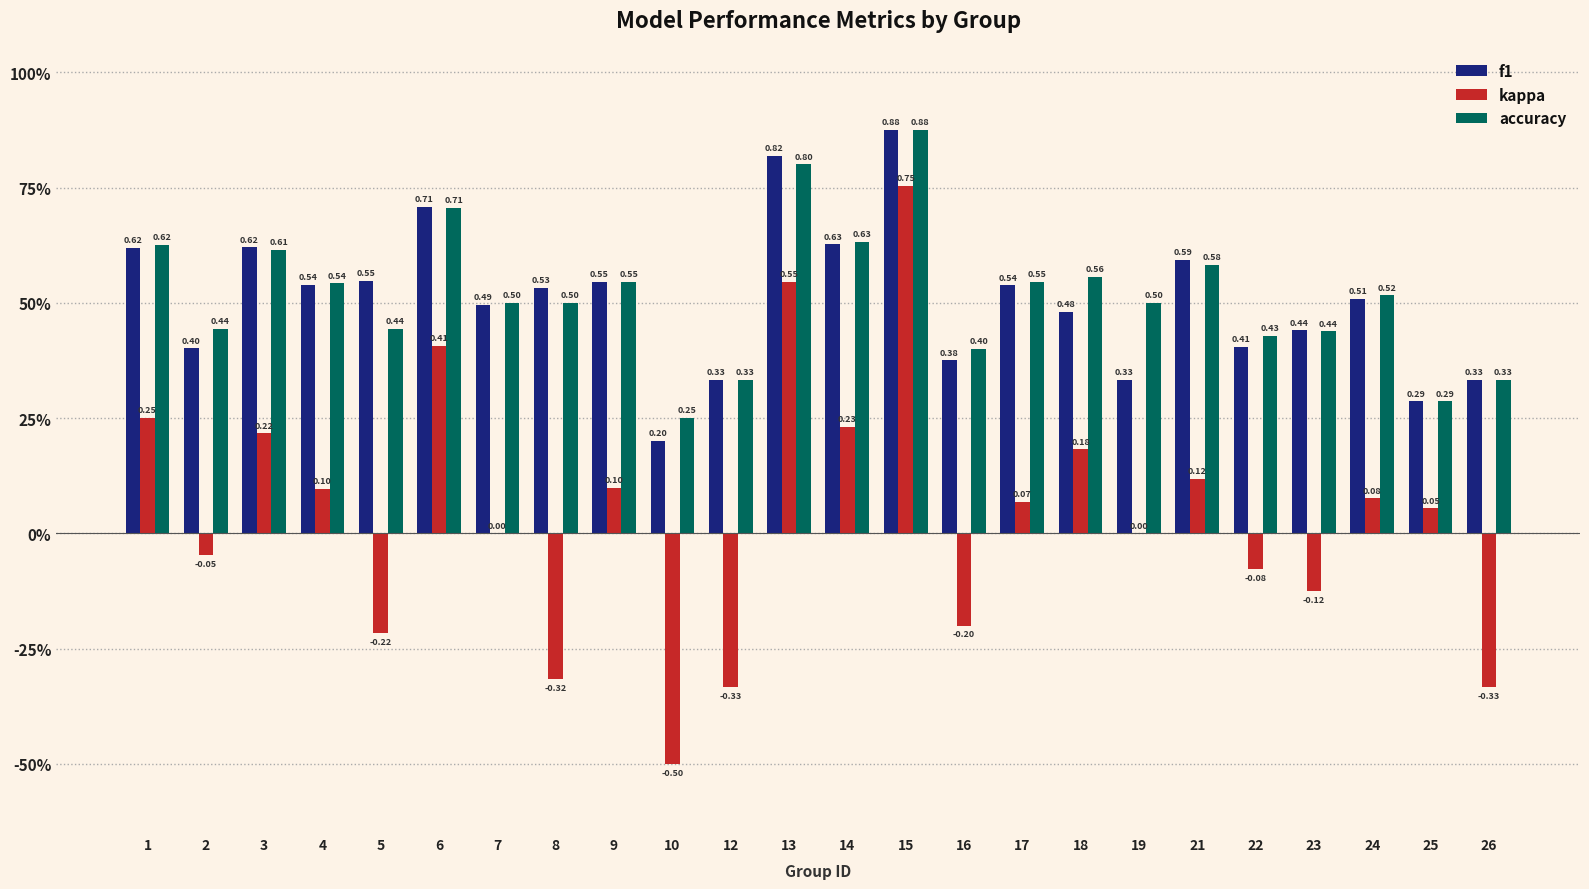

What is the greatest value displayed?

0.9